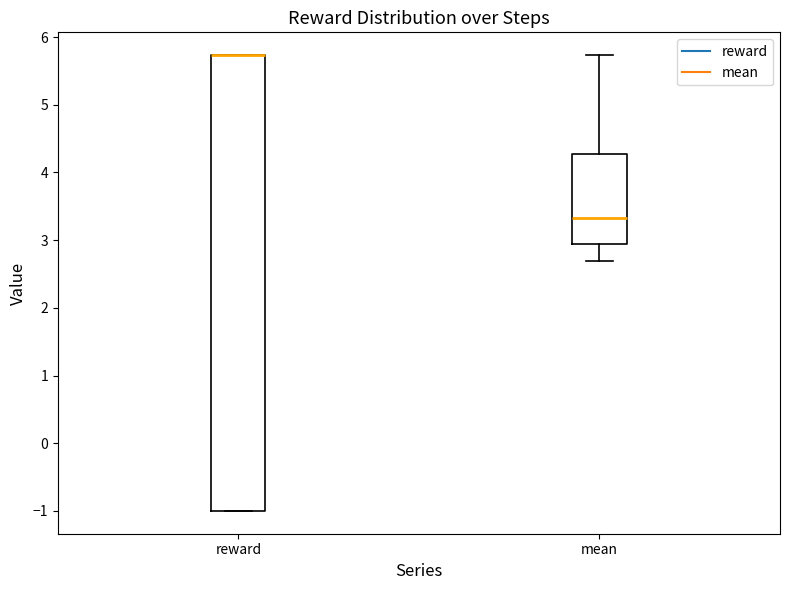

Where does the upper whisker of the box for mean end on the y-axis? The values are not printed on the chart, so give them approximately, as read against the axis.

5.7